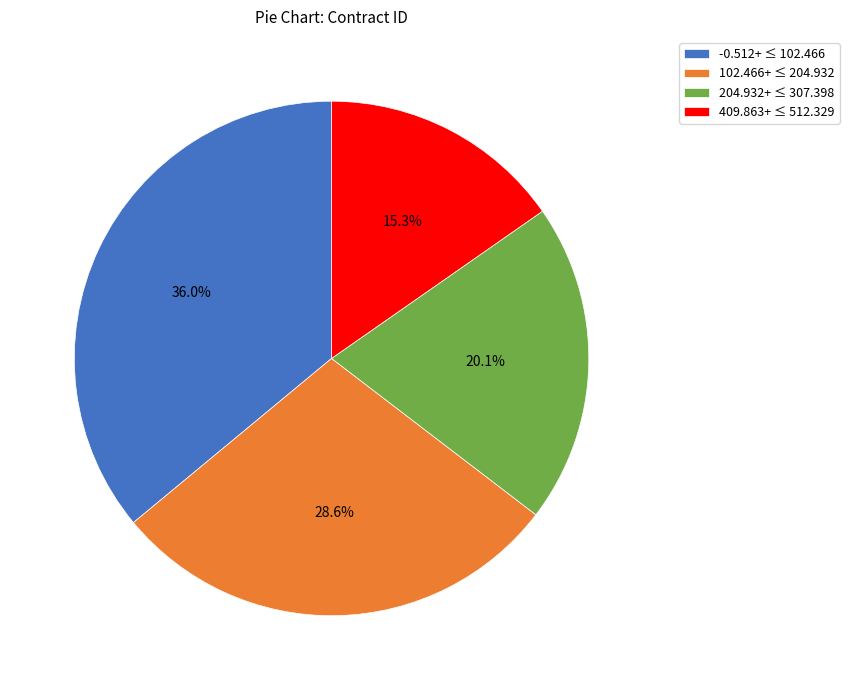

What percentage is NOT represented by 102.466+ ≤ 204.932?

71.4%